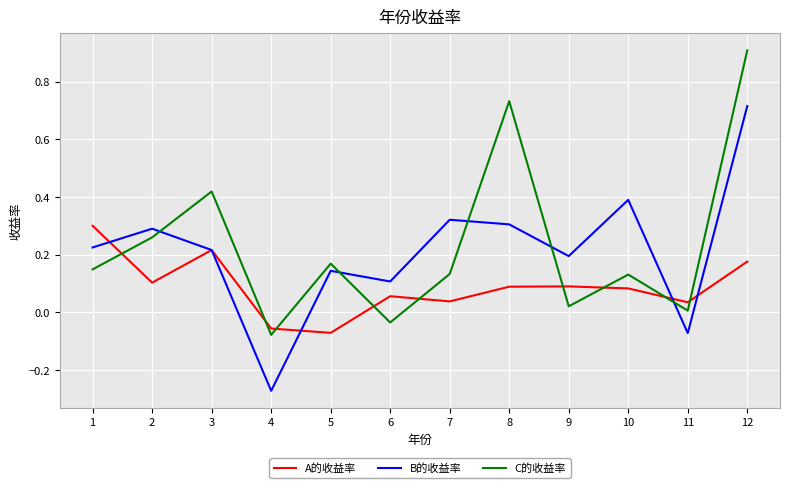

The value of B的收益率 at 6 is 0.2. True or false?

False